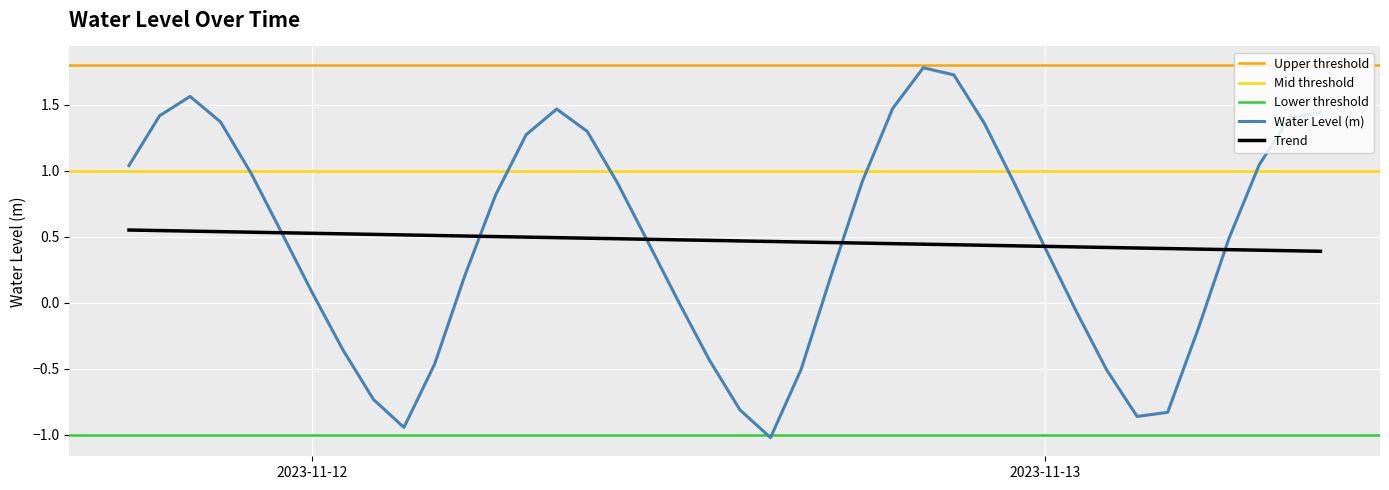

What is the minimum value shown in the chart?

-1.0